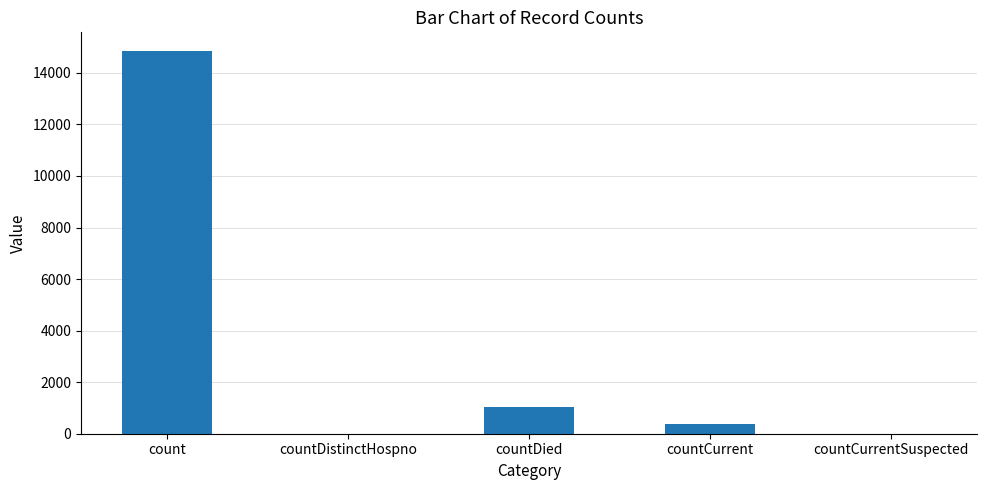

What is the average value?

3254